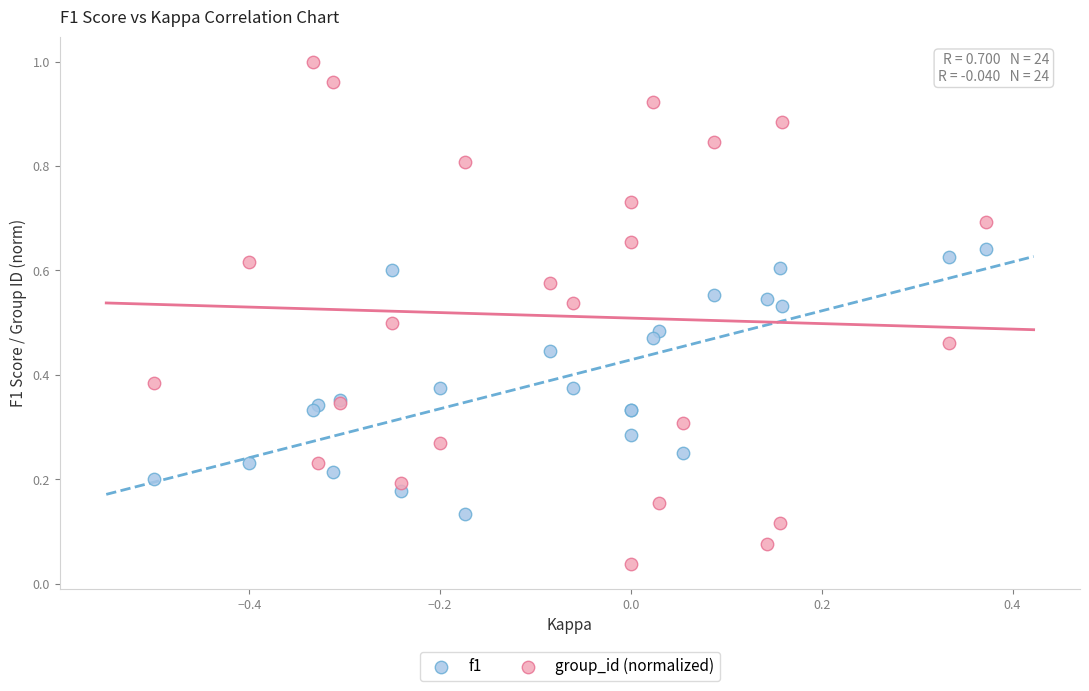

What are all the series names shown in the legend?

f1, group_id (normalized)